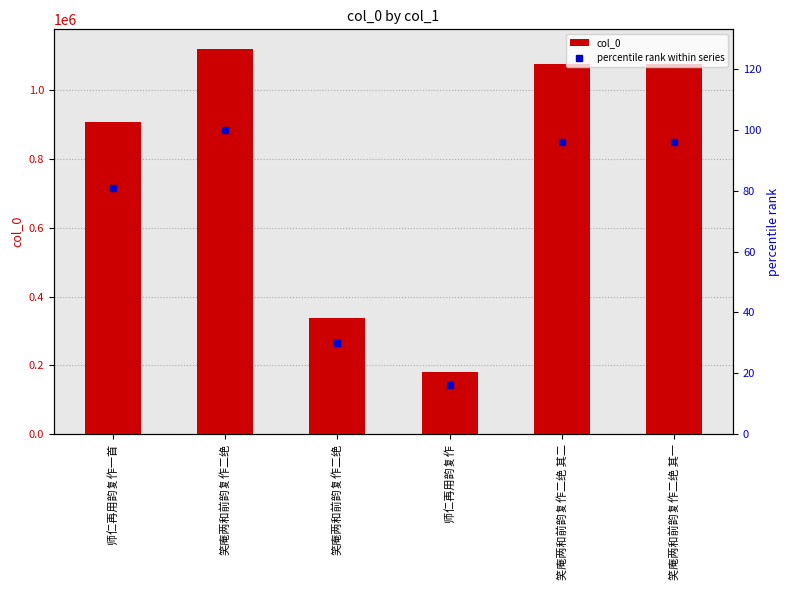

What is the value of the col_0 bar at the 2nd from the left?

1120752.0